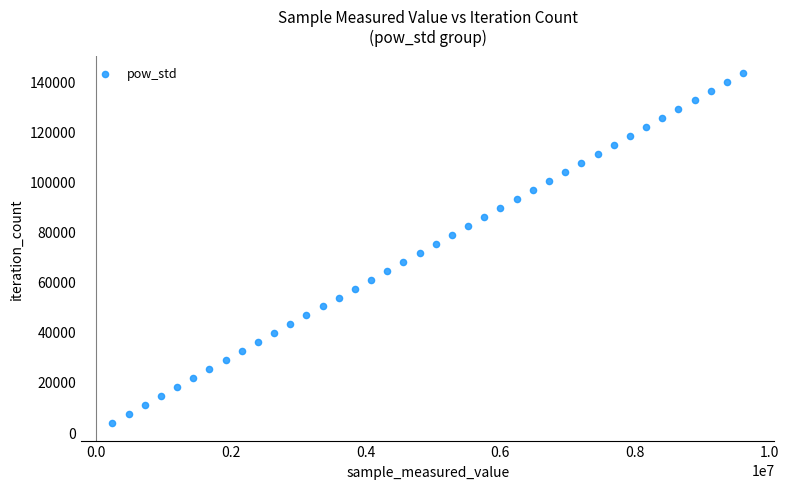

What is the range of X values (max minus min)?

9359766